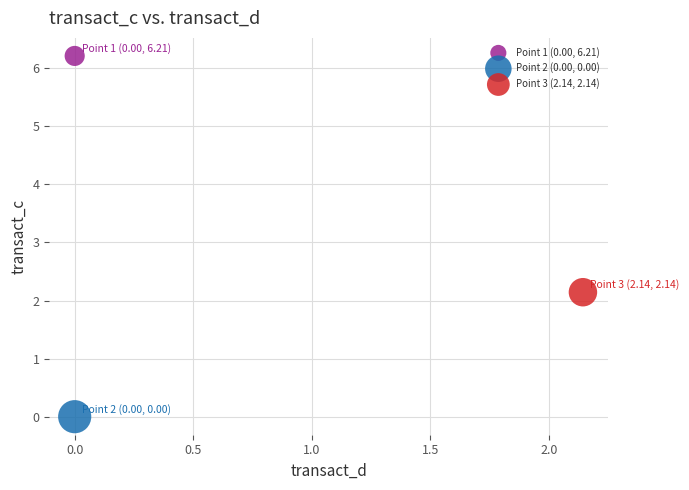

What are all the series names shown in the legend?

Point 1 (0.00, 6.21), Point 2 (0.00, 0.00), Point 3 (2.14, 2.14)